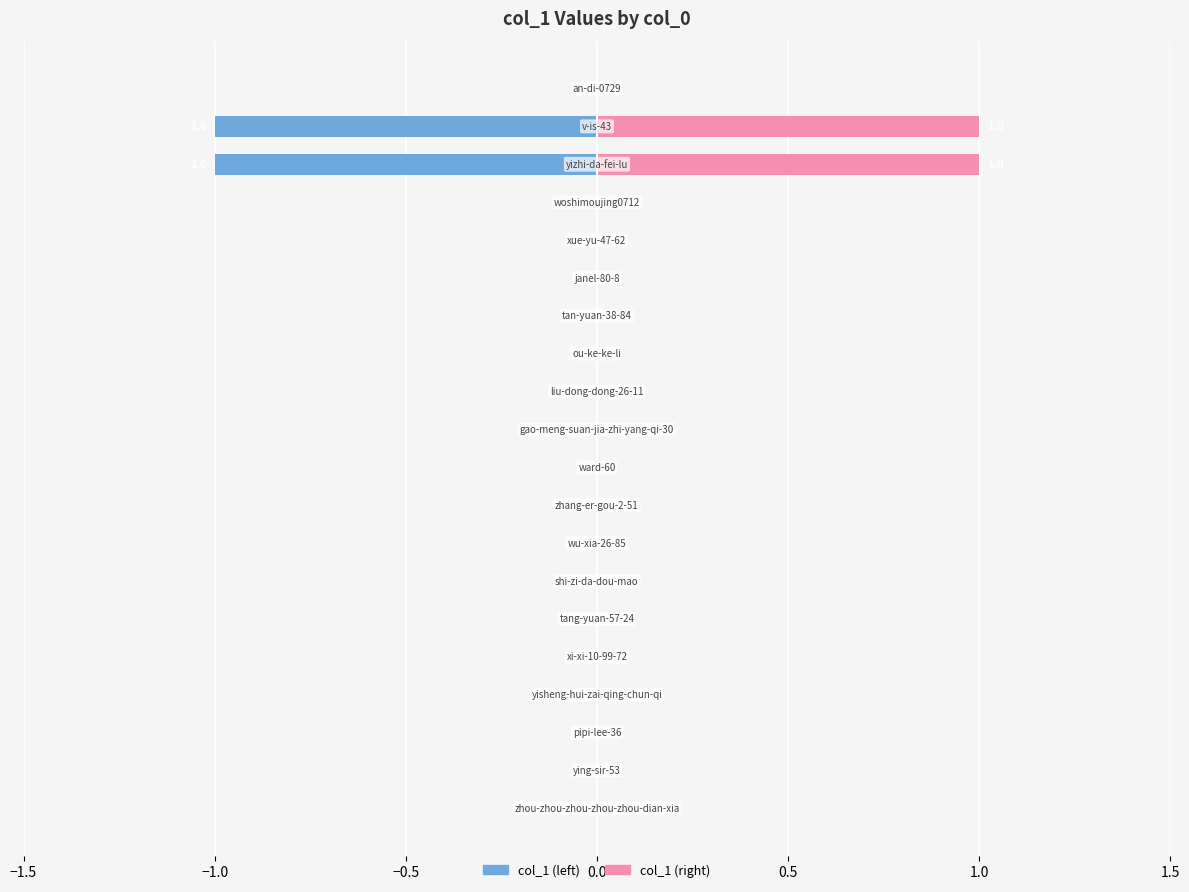

Which series has the largest range (max minus min)?

col_1 (left)